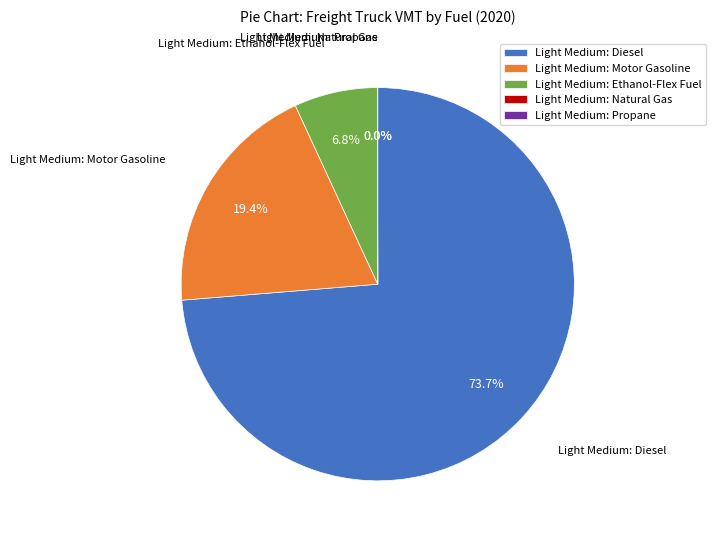

To the nearest percent, what is the difference between the largest and smallest slice percentages?

74%